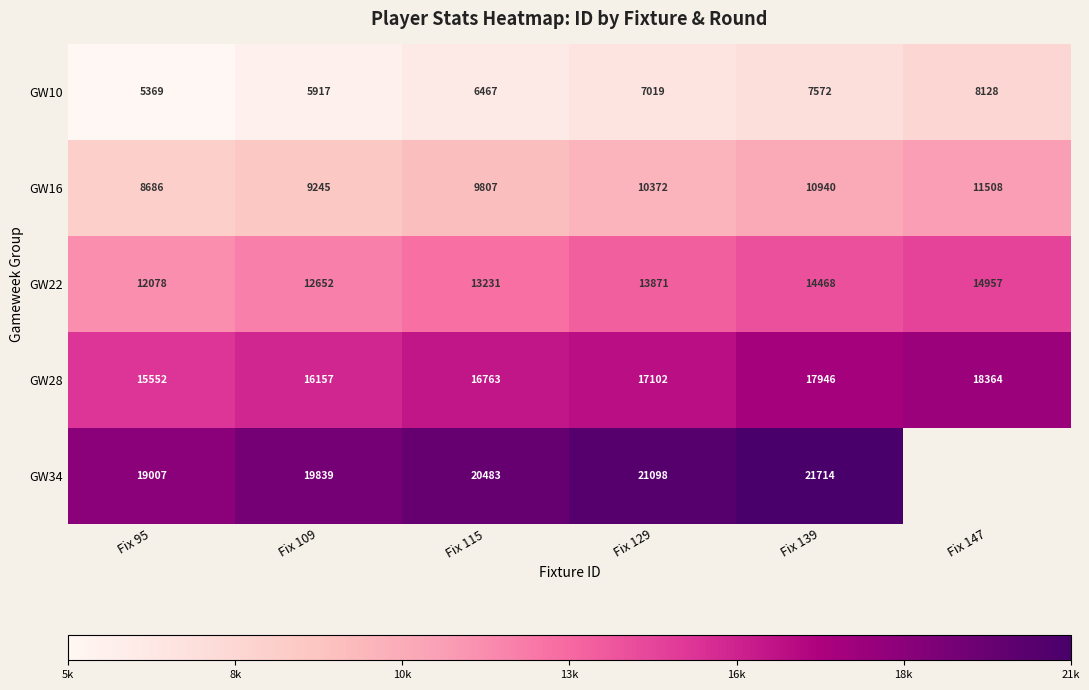

At Fix 95, list the series in order from largest to smallest.

GW34, GW28, GW22, GW16, GW10